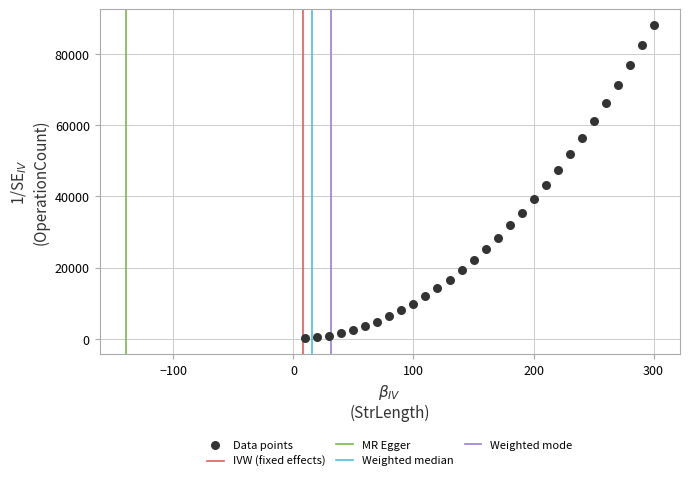

What is the range of X values (max minus min)?

290